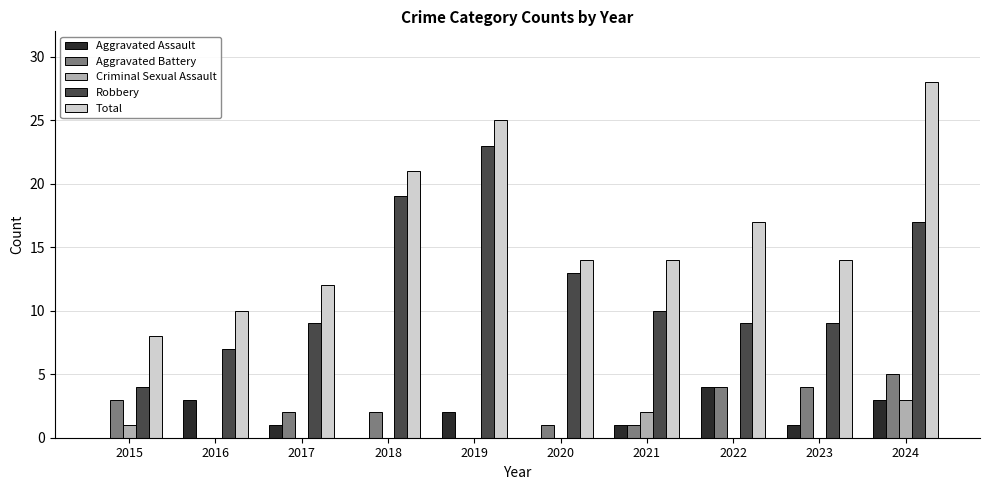

The Aggravated Assault series shows 4 at 2022. True or false?

True